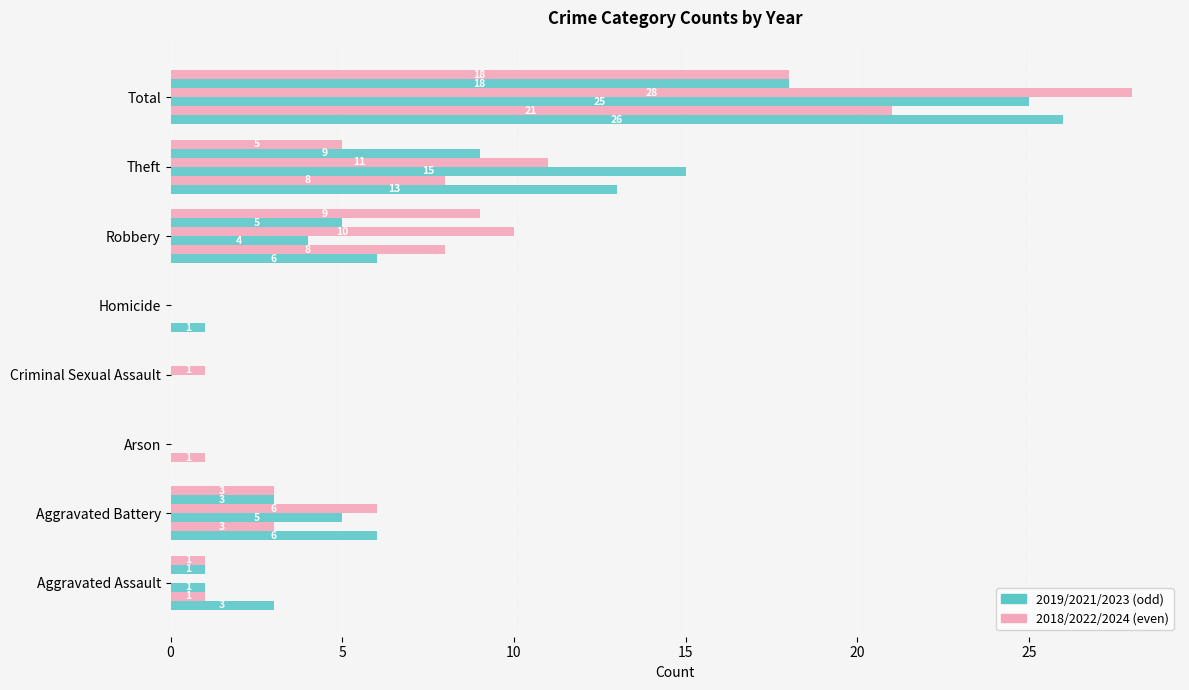

Reading left to right, transcribe all the data shown in this chart.

2019: Aggravated Assault=3	Aggravated Battery=6	Arson=0	Criminal Sexual Assault=0	Homicide=1	Robbery=6	Theft=13	Total=26
2021: Aggravated Assault=1	Aggravated Battery=3	Arson=1	Criminal Sexual Assault=0	Homicide=0	Robbery=8	Theft=8	Total=21
2018: Aggravated Assault=1	Aggravated Battery=5	Arson=0	Criminal Sexual Assault=0	Homicide=0	Robbery=4	Theft=15	Total=25
2022: Aggravated Assault=0	Aggravated Battery=6	Arson=0	Criminal Sexual Assault=1	Homicide=0	Robbery=10	Theft=11	Total=28
2023: Aggravated Assault=1	Aggravated Battery=3	Arson=0	Criminal Sexual Assault=0	Homicide=0	Robbery=5	Theft=9	Total=18
2024: Aggravated Assault=1	Aggravated Battery=3	Arson=0	Criminal Sexual Assault=0	Homicide=0	Robbery=9	Theft=5	Total=18